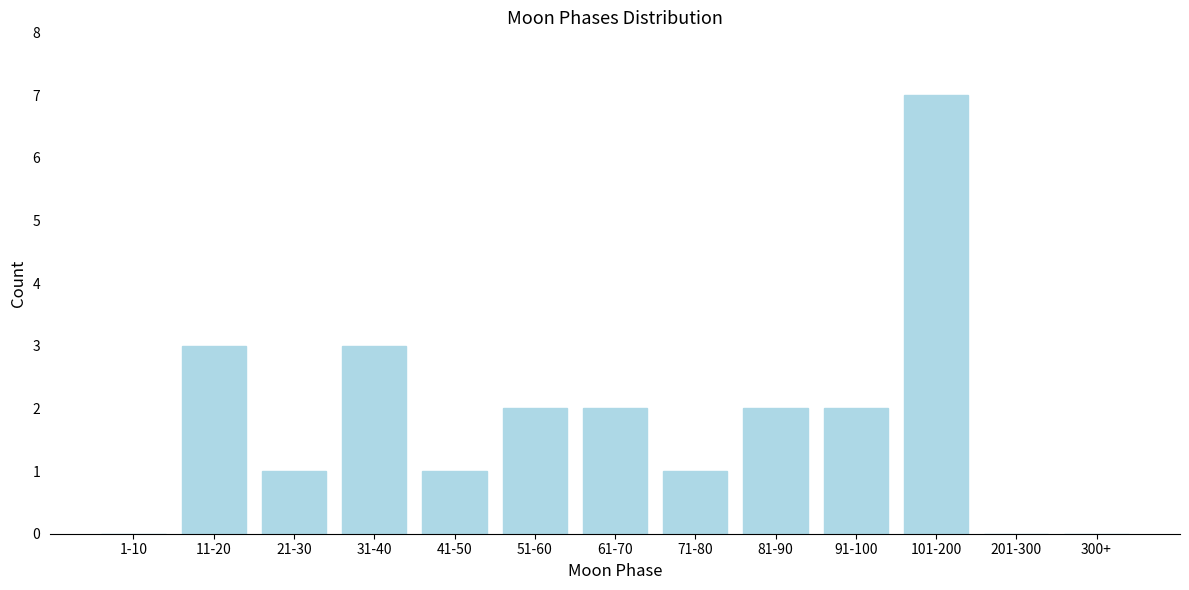

Reading left to right, extract all data points from this chart.

1-10=0	11-20=3	21-30=1	31-40=3	41-50=1	51-60=2	61-70=2	71-80=1	81-90=2	91-100=2	101-200=7	201-300=0	300+=0